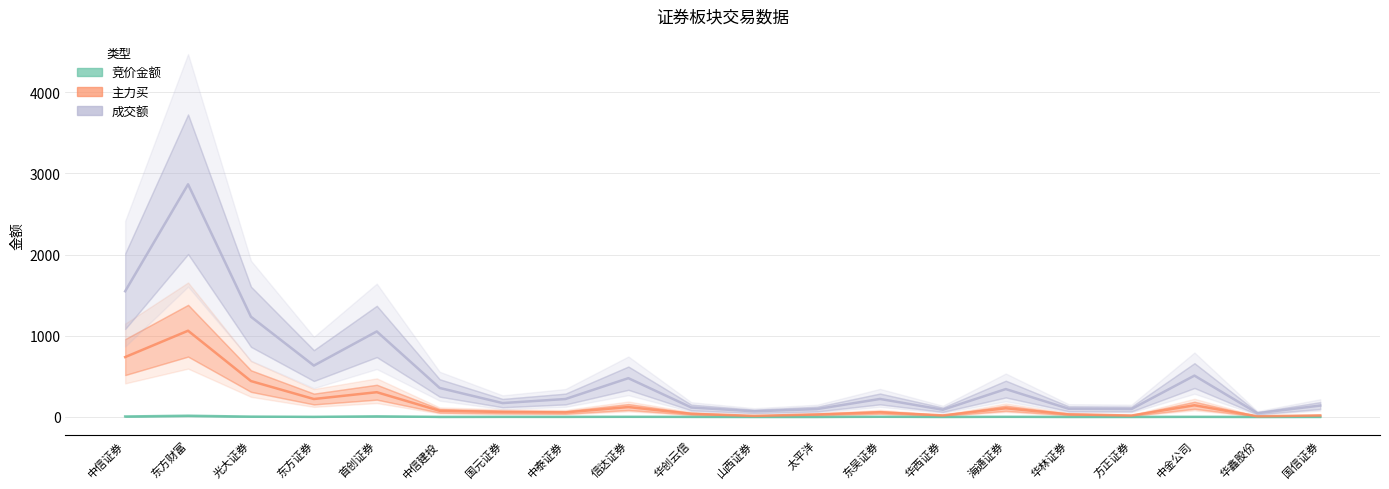

Which series has the largest total across all categories?

成交额